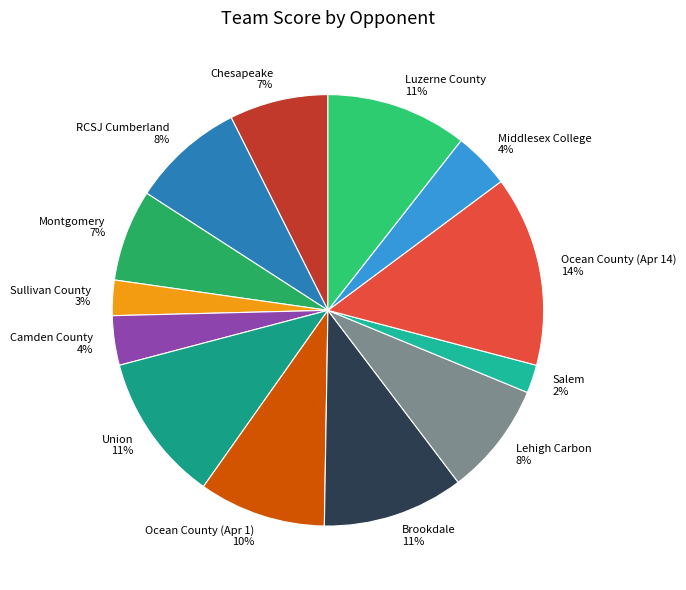

Is there a majority slice in this chart?

No